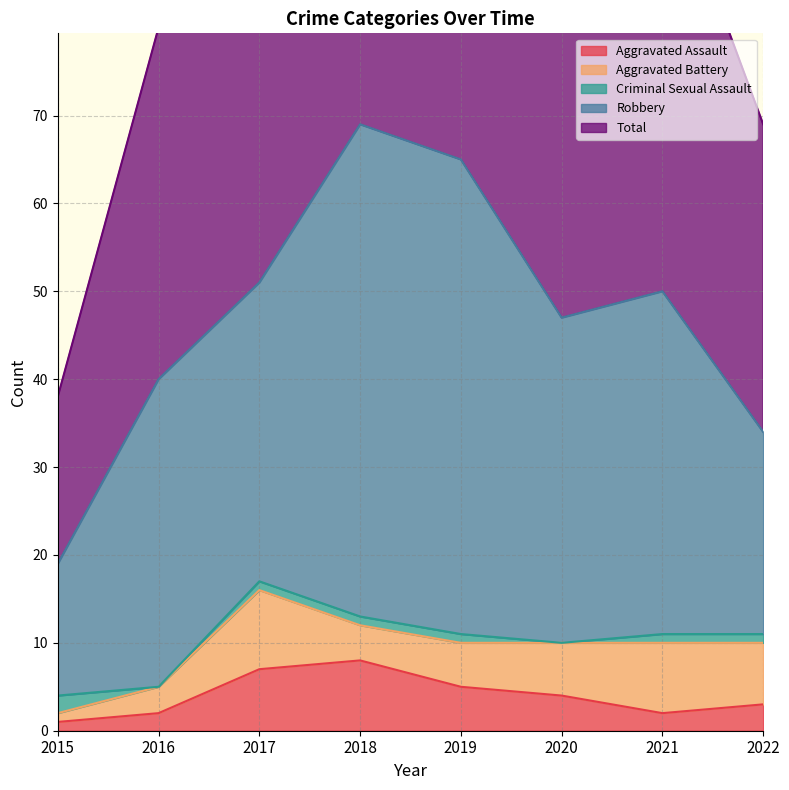

Where is Aggravated Assault nearest to the value 4?

2020